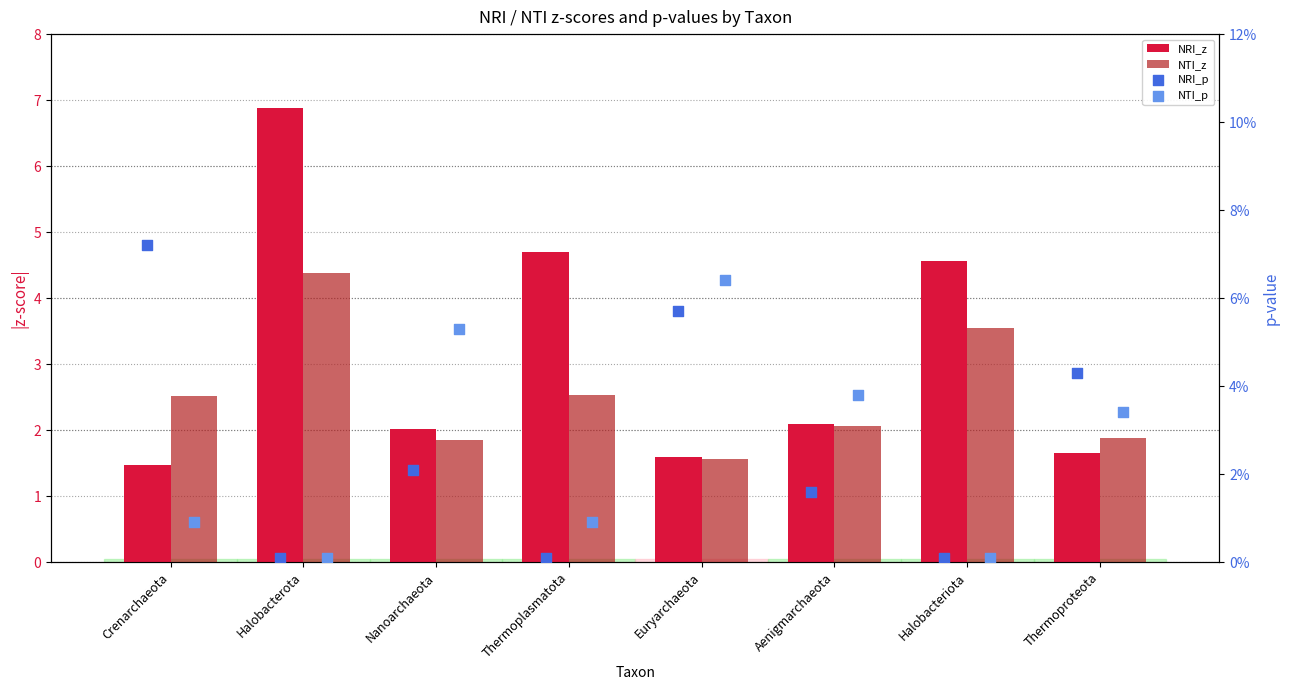

Which series contains the highest Y value?

NRI_z